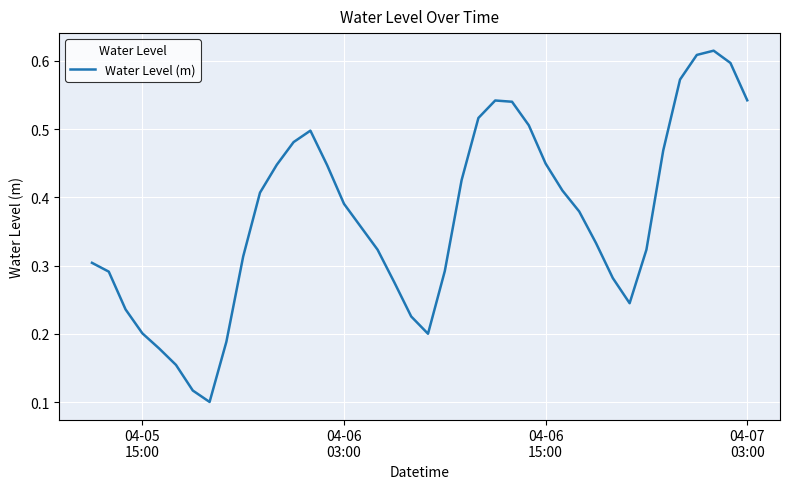

Does the chart display data point markers on the line(s)?

No